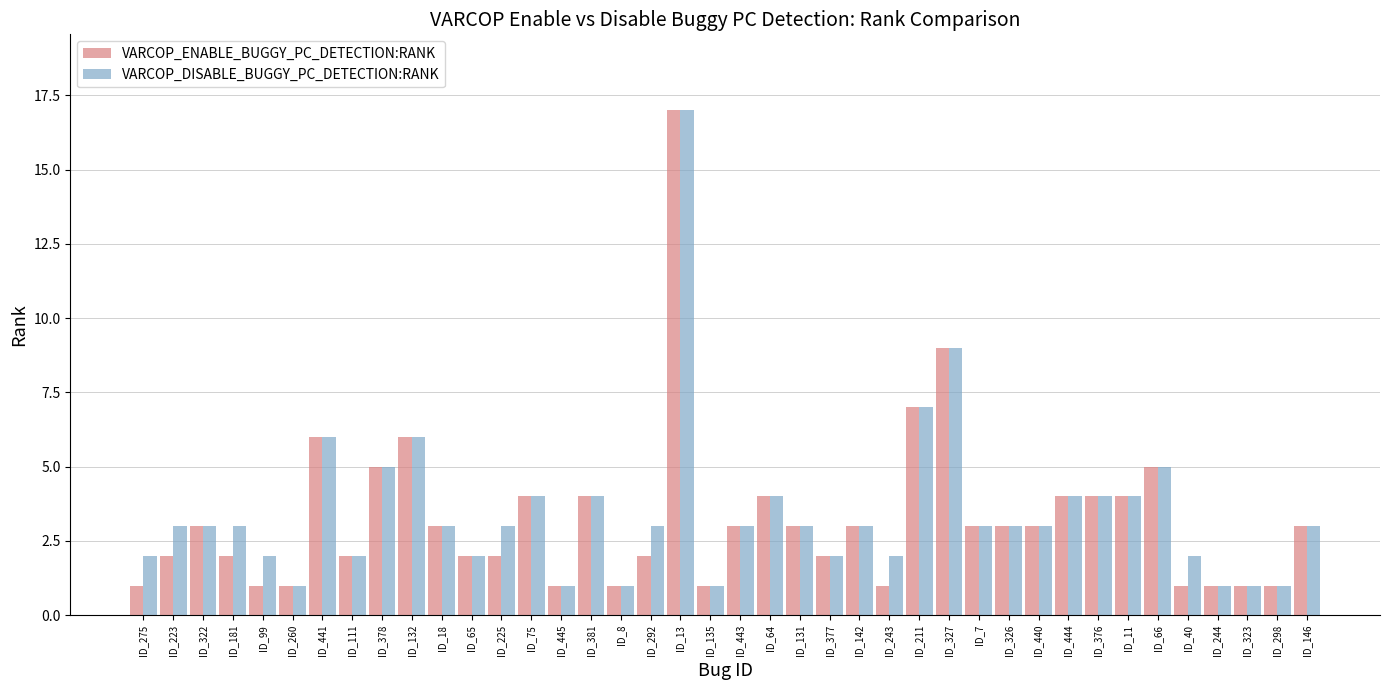

Is it true that VARCOP_DISABLE_BUGGY_PC_DETECTION:RANK equals 1 at ID_40?

False